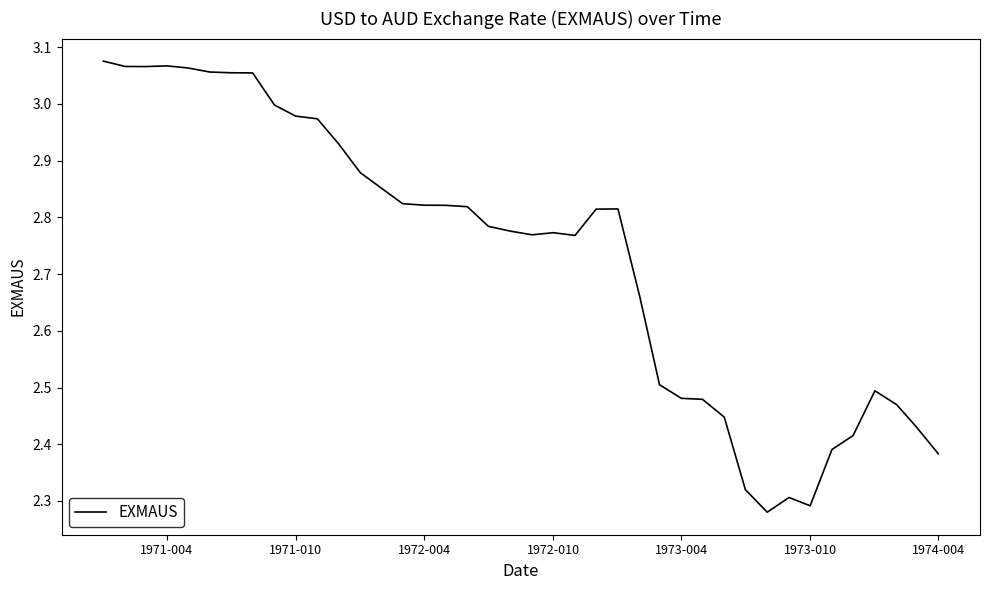

What is the greatest value displayed?

3.1